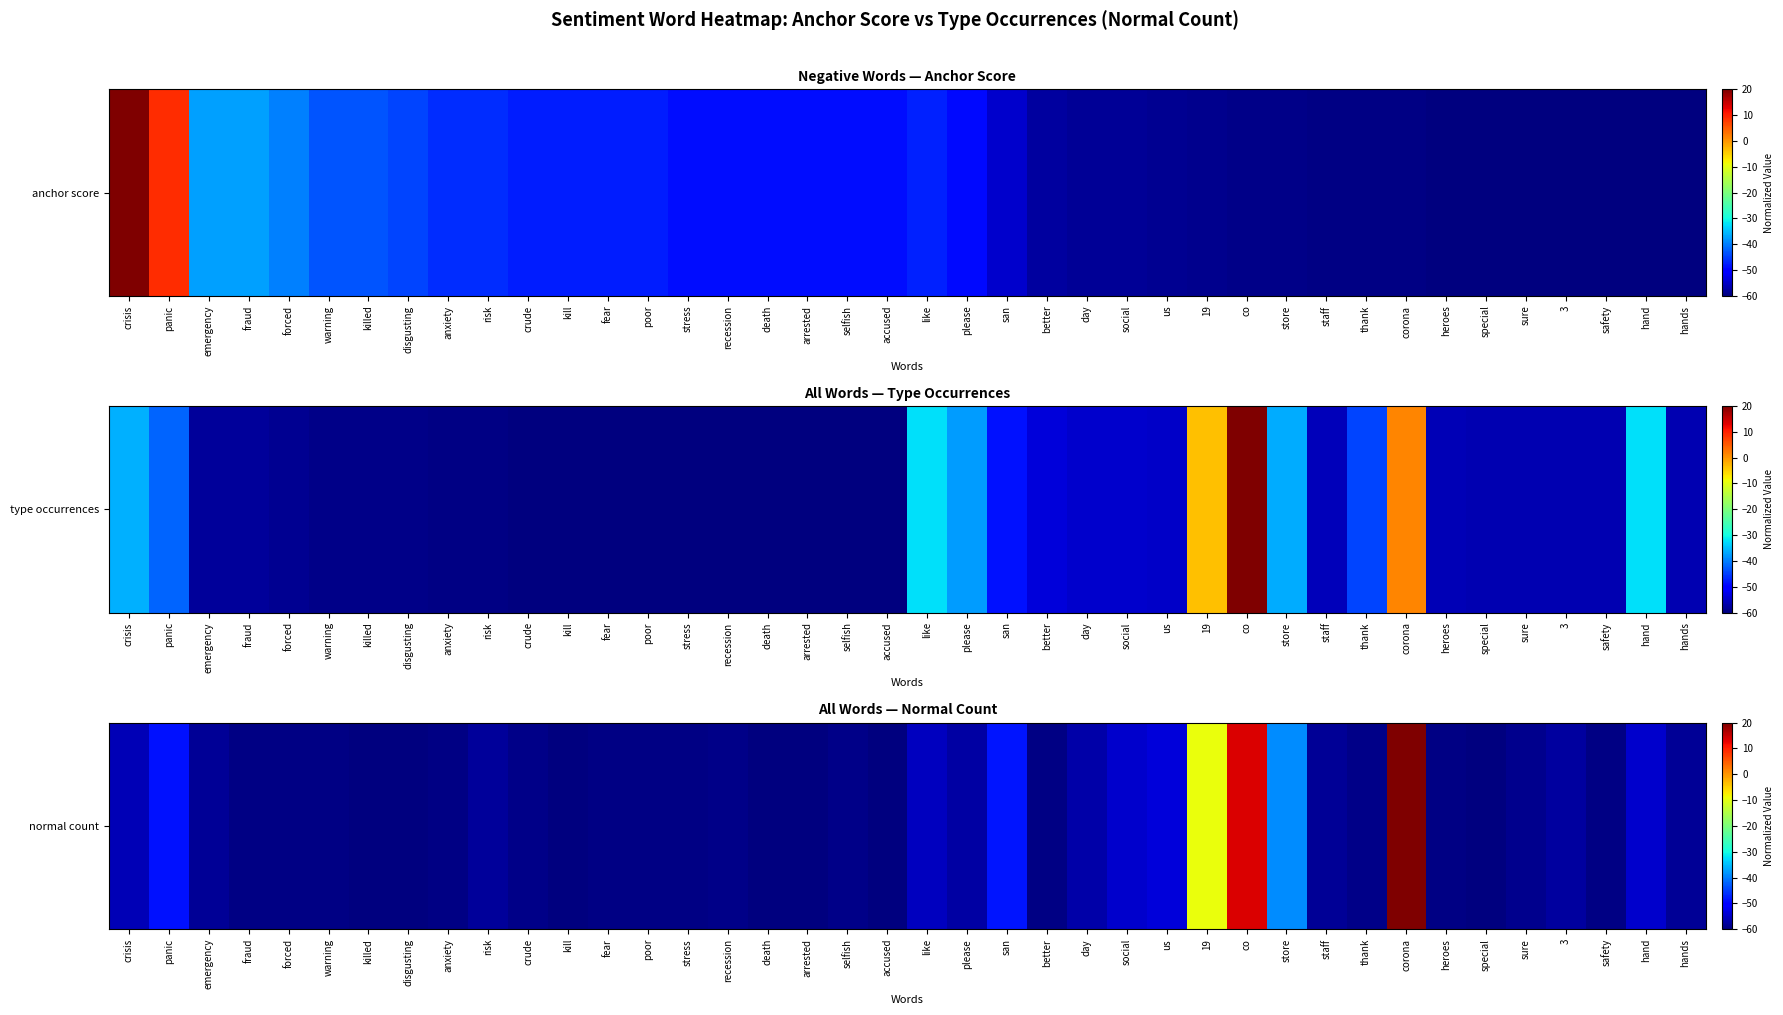

What is the average value?

-52.5